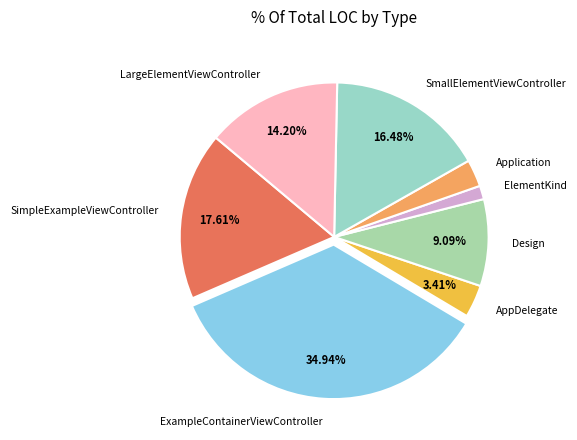

To the nearest percent, what is the average slice percentage?

12%